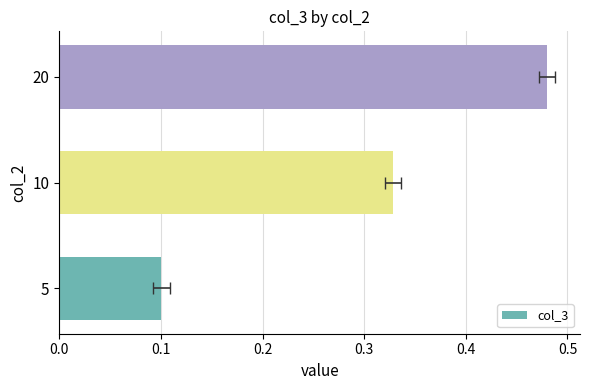

Between 20 and 10, which is larger?

20